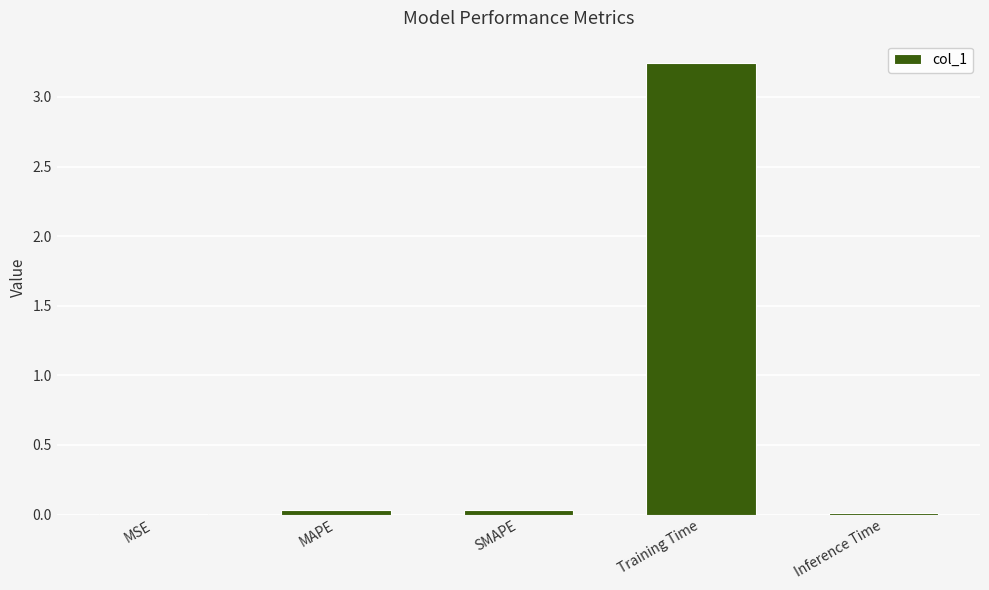

What is the sum of all values?

3.3